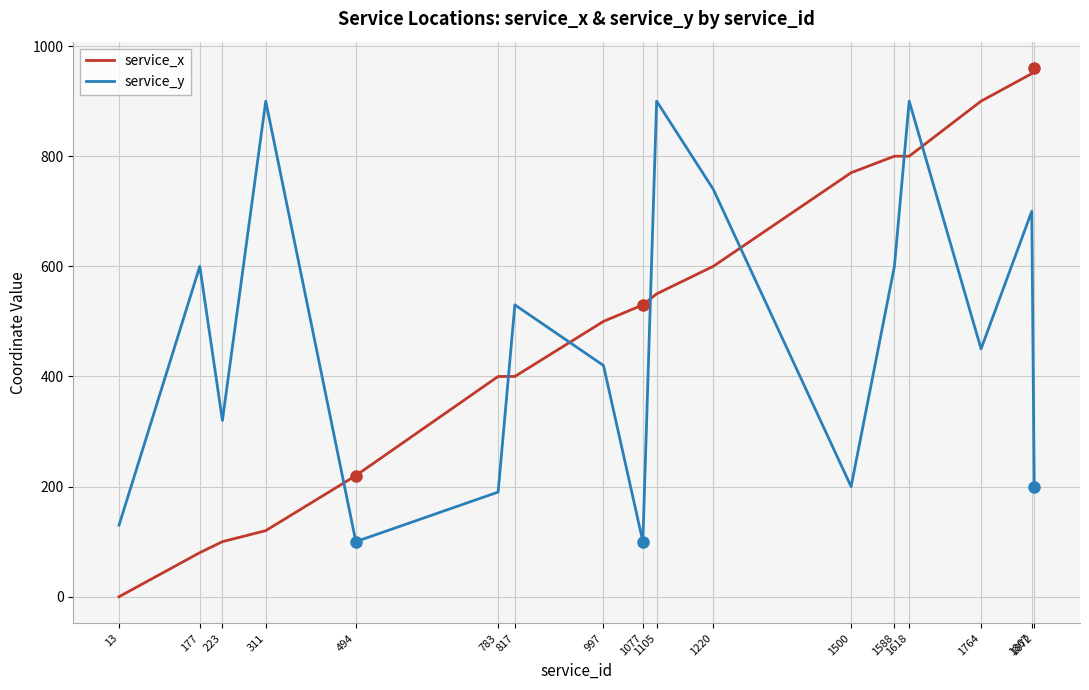

The value of service_x at 1872 is 960. True or false?

True